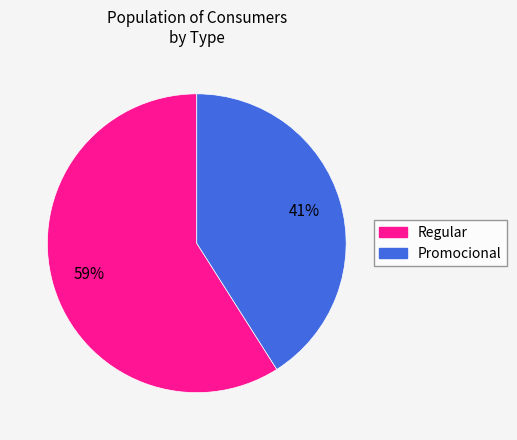

How many segments does this pie chart have?

2